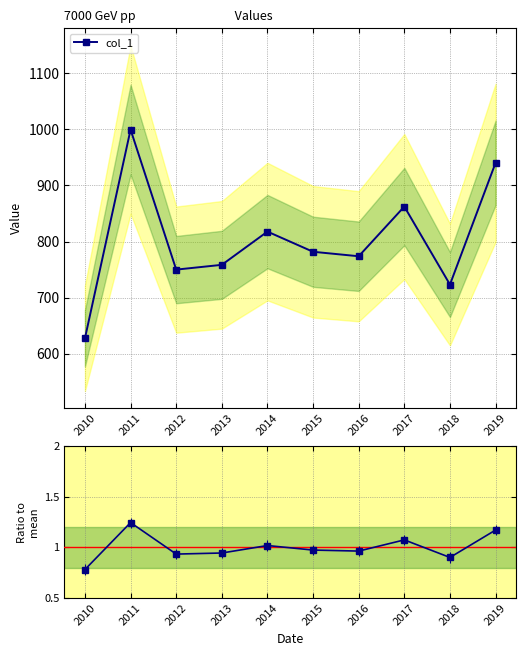

What is the difference between the highest and lowest values at 2012?

749.0